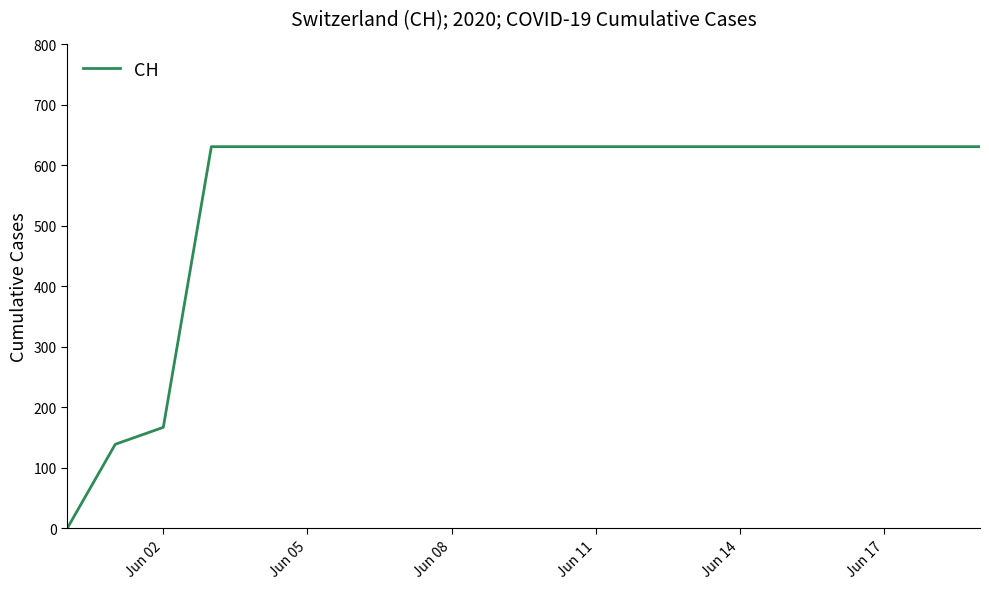

How many categories are shown in the chart?

20